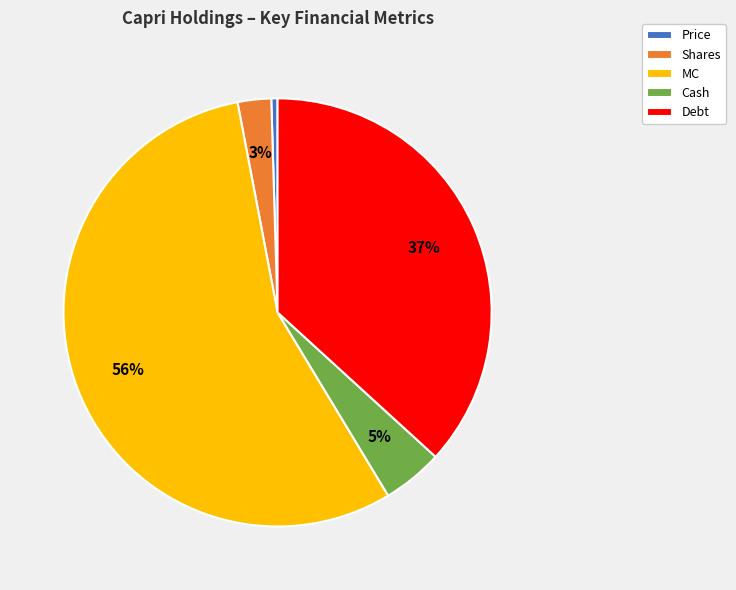

To the nearest percent, what portion does Shares represent?

3%